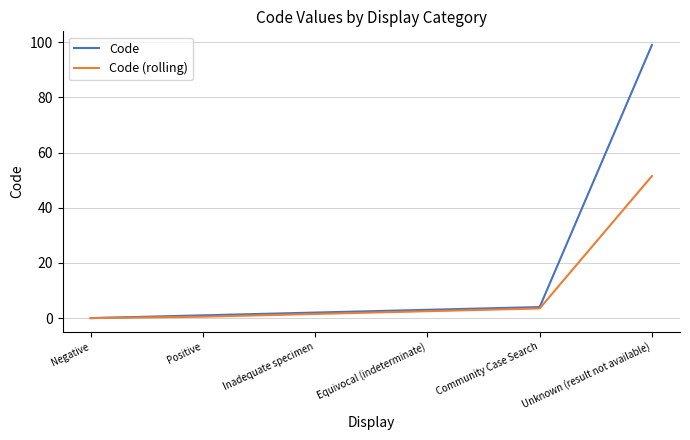

At which label does Code (rolling) first exceed 2?

Equivocal (indeterminate)